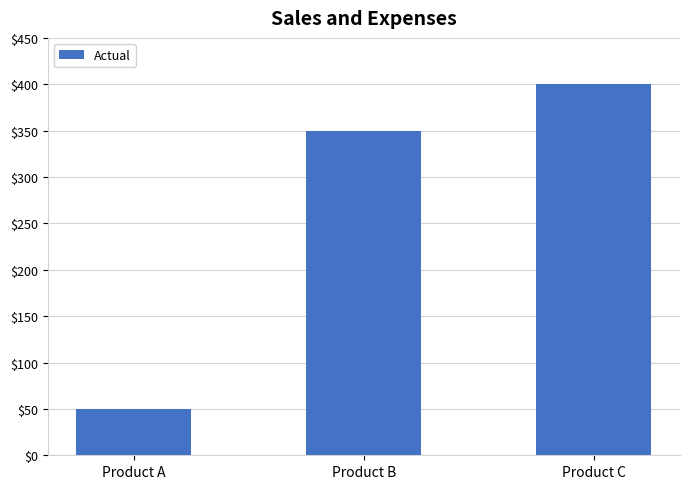

Reading left to right, transcribe all the data shown in this chart.

Product A=50	Product B=350	Product C=400